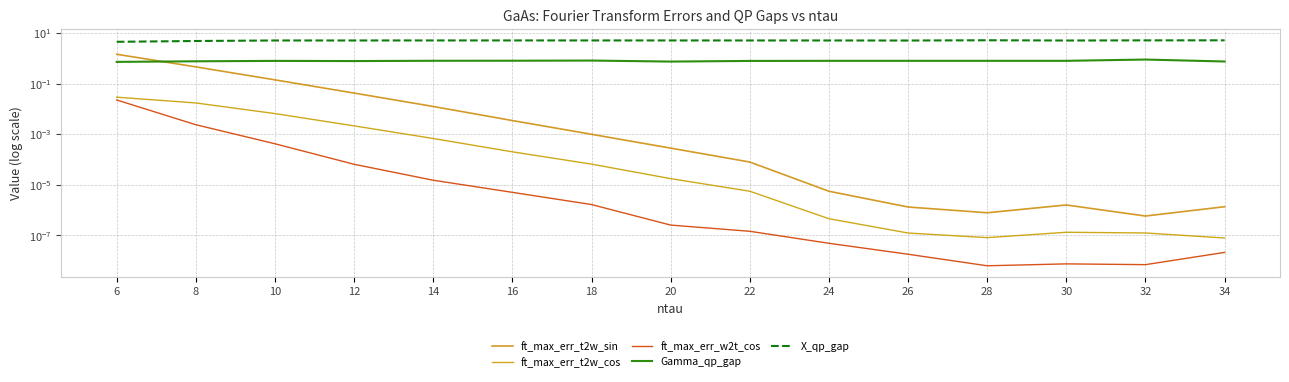

What is the total value across all series at 8?

6.0